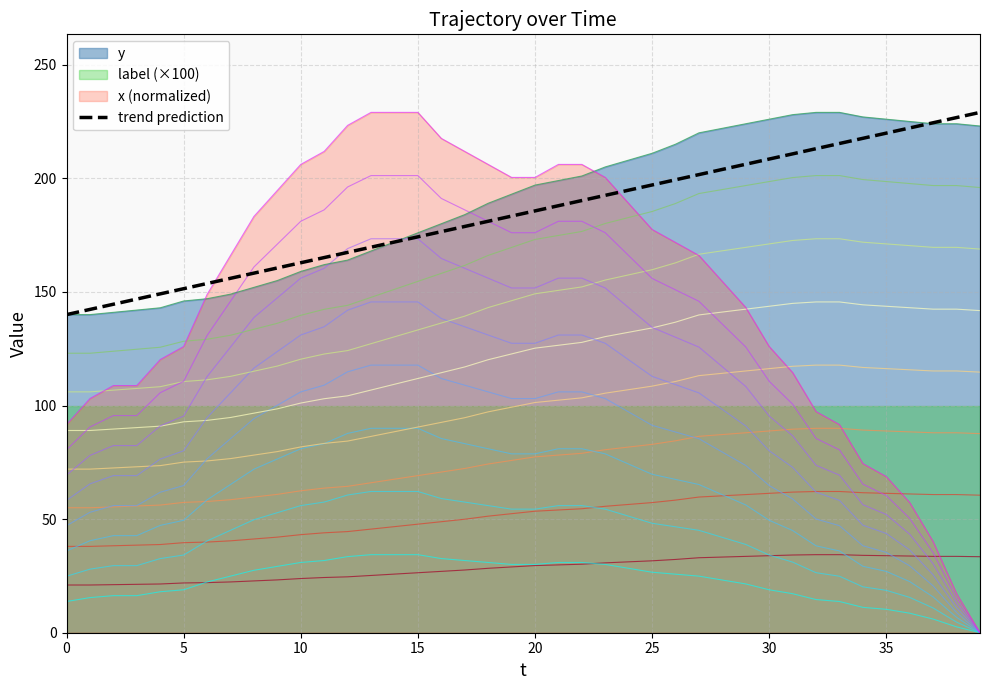

After their last crossing, which series has the higher values: trend prediction or x (normalized)?

trend prediction